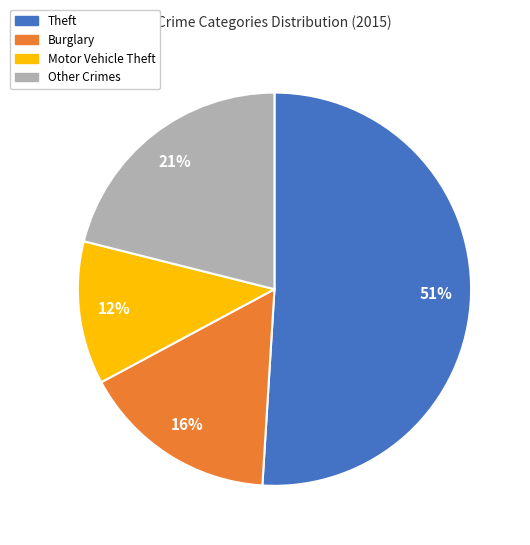

Is there any slice that represents more than half of the pie?

Yes